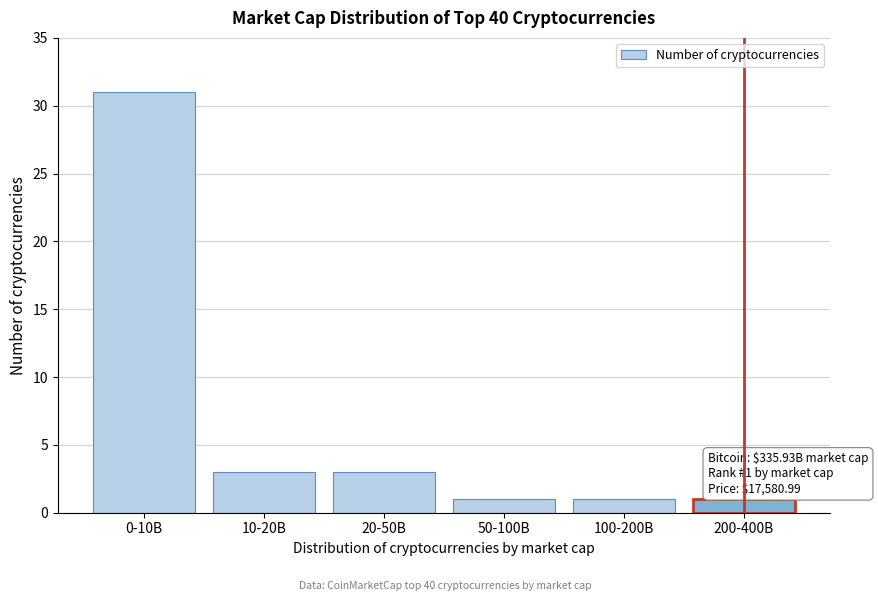

Reading left to right, transcribe all the data shown in this chart.

31	3	3	1	1	1